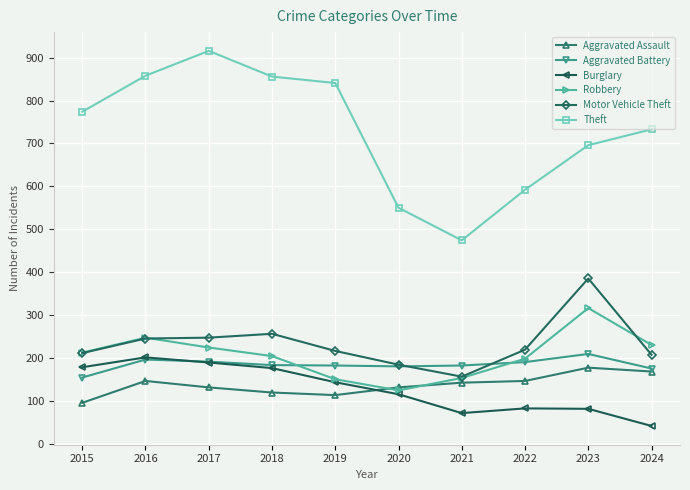

What is the spread (max minus min) of values at 2022?

510